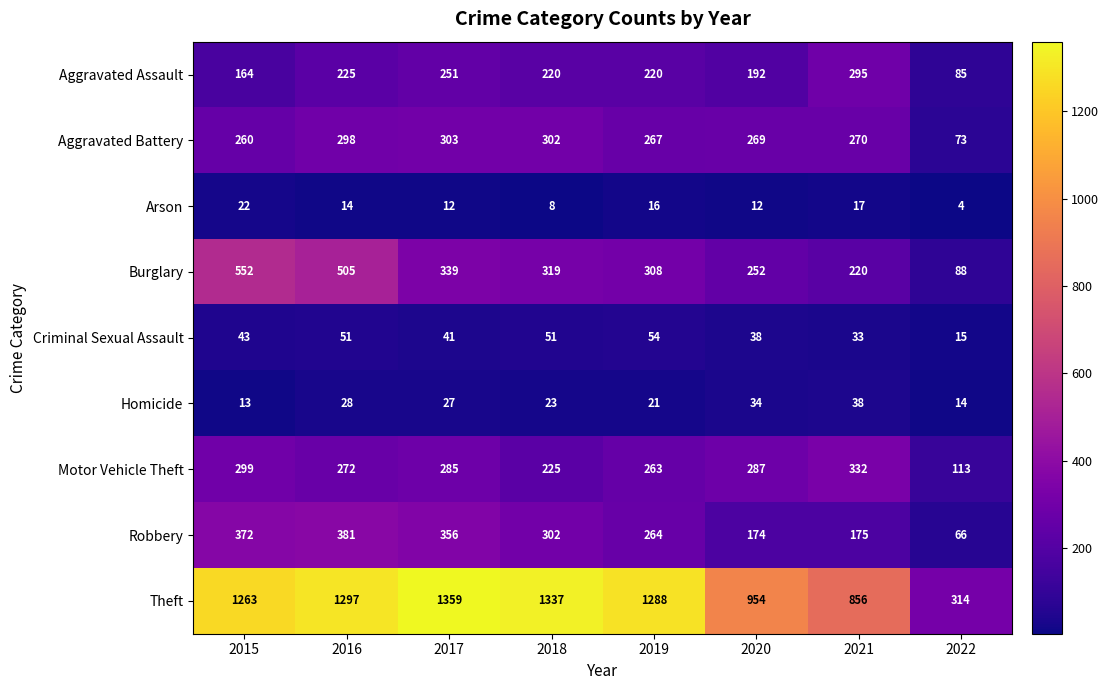

Which category has the highest value across all series?

2017